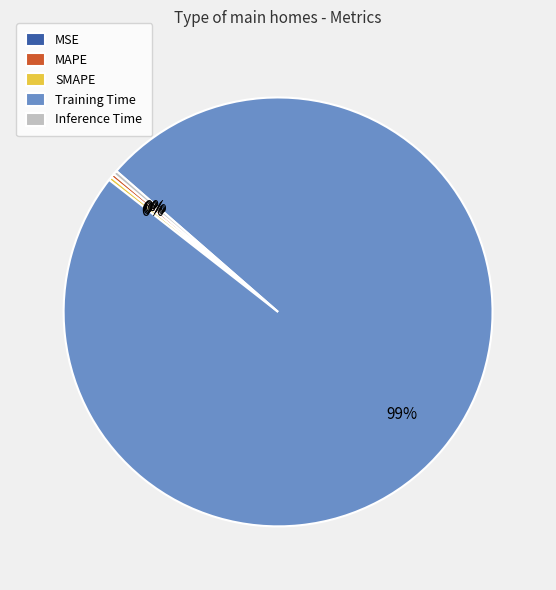

To the nearest percent, what is the average slice percentage?

20%